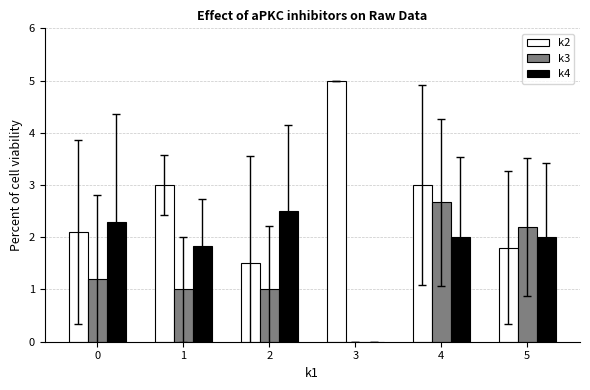

Reading right to left, transcribe all the data shown in this chart.

k2: 5=1.8	4=3.0	3=5.0	2=1.5	1=3.0	0=2.1
k3: 5=2.2	4=2.7	3=0.0	2=1.0	1=1.0	0=1.2
k4: 5=2.0	4=2.0	3=0.0	2=2.5	1=1.8	0=2.3